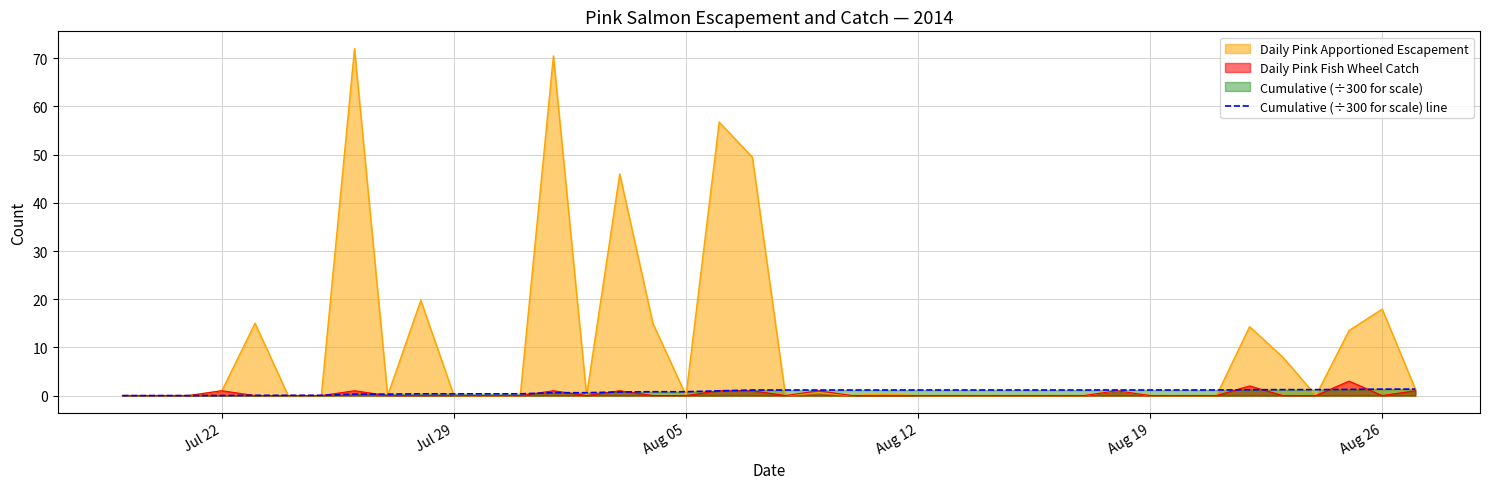

Does the chart have visible grid lines?

Yes